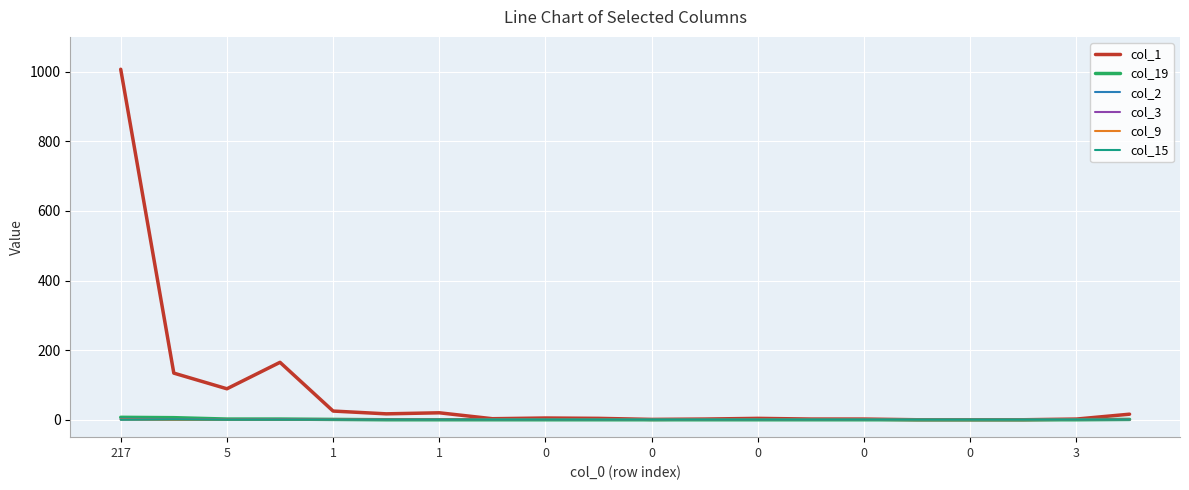

Does the chart display data point markers on the line(s)?

No